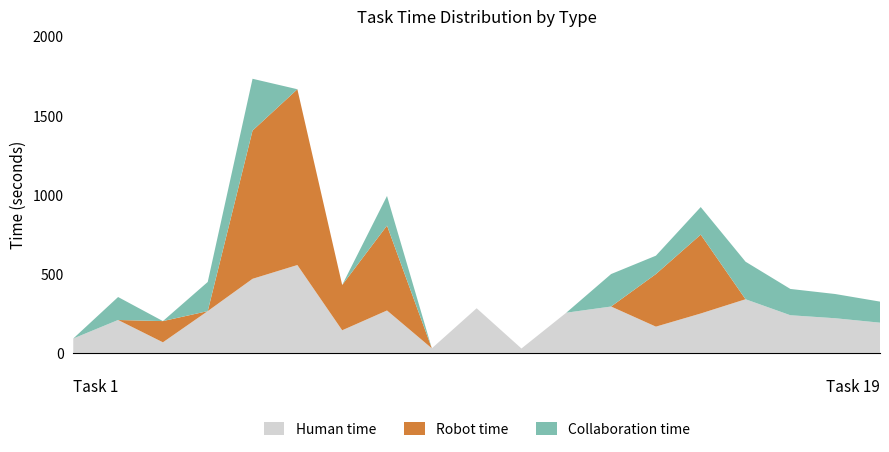

Reading left to right, extract all data points from this chart.

Human time: Task 1=91	Task 2=208	Task 3=67	Task 4=264	Task 5=468	Task 6=555	Task 7=143	Task 8=268	Task 9=29	Task 10=282	Task 11=28	Task 12=254	Task 13=293	Task 14=166	Task 15=249	Task 16=339	Task 17=238	Task 18=219	Task 19=191
Robot time: Task 1=0	Task 2=0	Task 3=134	Task 4=0	Task 5=936	Task 6=1110	Task 7=286	Task 8=536	Task 9=0	Task 10=0	Task 11=0	Task 12=0	Task 13=0	Task 14=332	Task 15=498	Task 16=0	Task 17=0	Task 18=0	Task 19=0
Collaboration time: Task 1=0	Task 2=145	Task 3=0	Task 4=184	Task 5=327	Task 6=0	Task 7=0	Task 8=187	Task 9=0	Task 10=0	Task 11=0	Task 12=0	Task 13=205	Task 14=116	Task 15=174	Task 16=237	Task 17=166	Task 18=153	Task 19=133